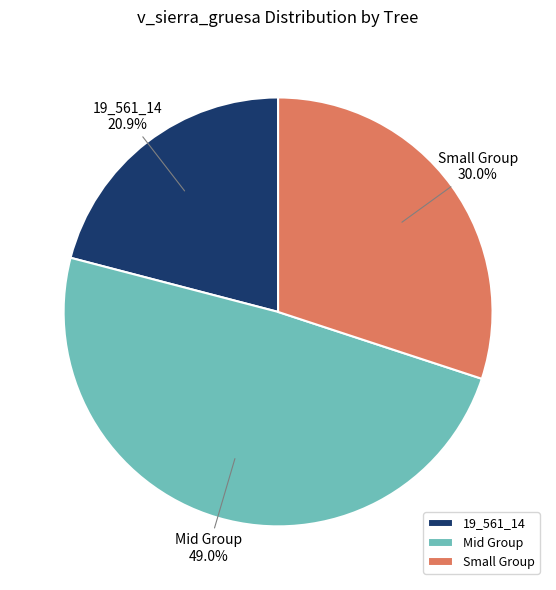

How much of the chart is everything except Mid Group?

51.0%